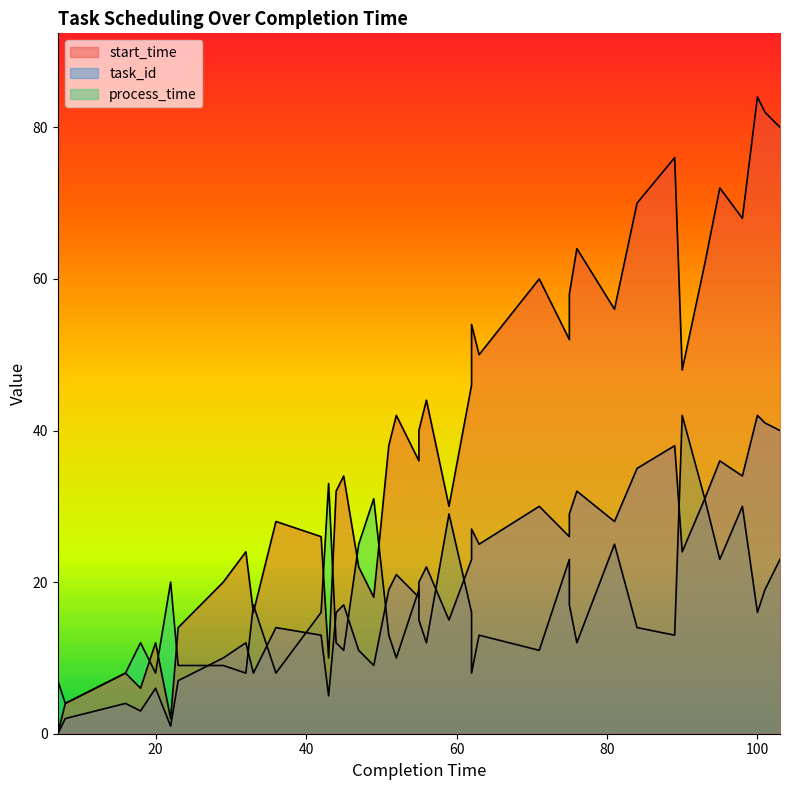

At which label is task_id closest to 21?

52